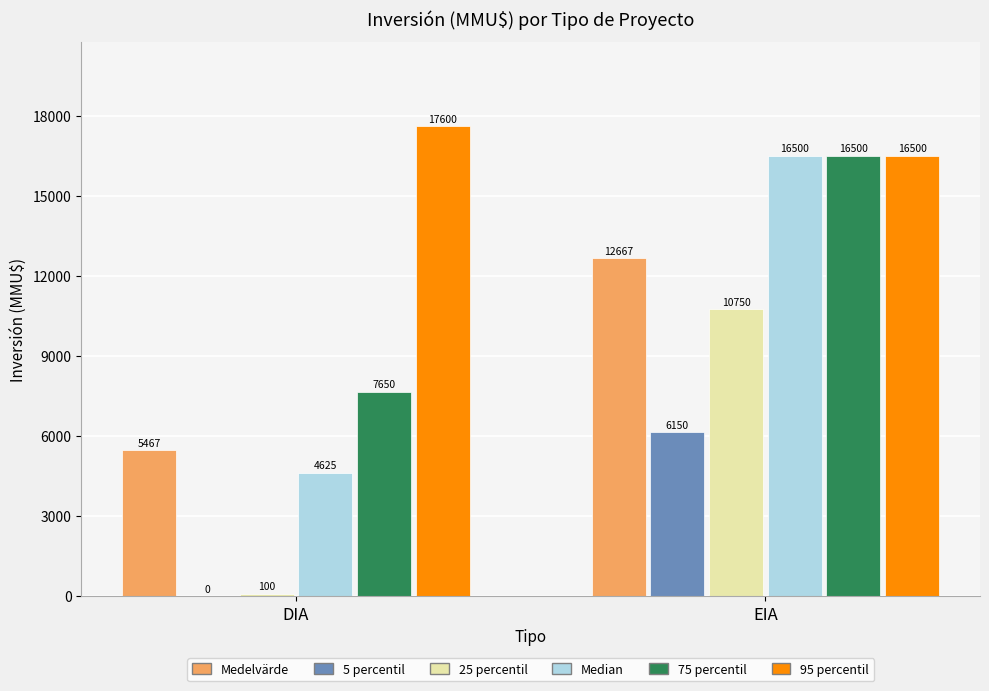

What is the approximate value of 95 percentil at DIA?

17600.0